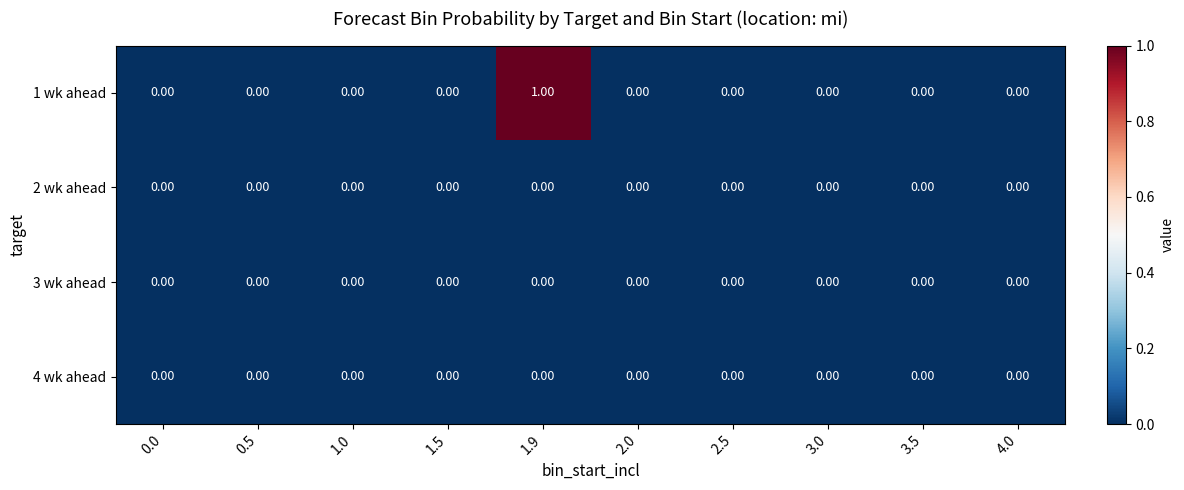

How many distinct data groups are displayed?

4